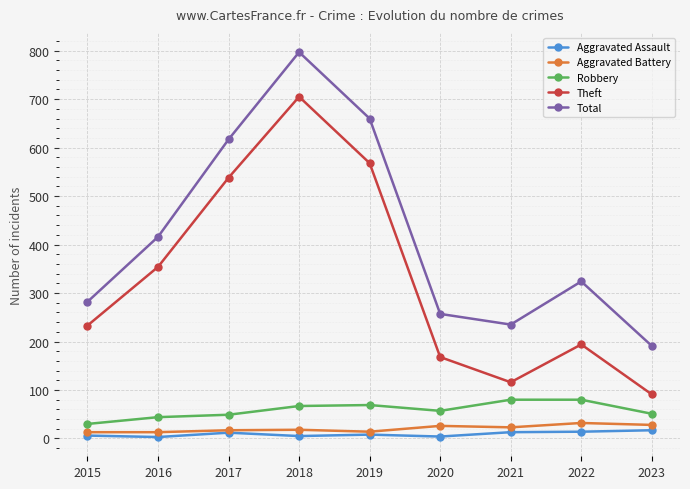

What is the highest value of the Aggravated Assault series?

17